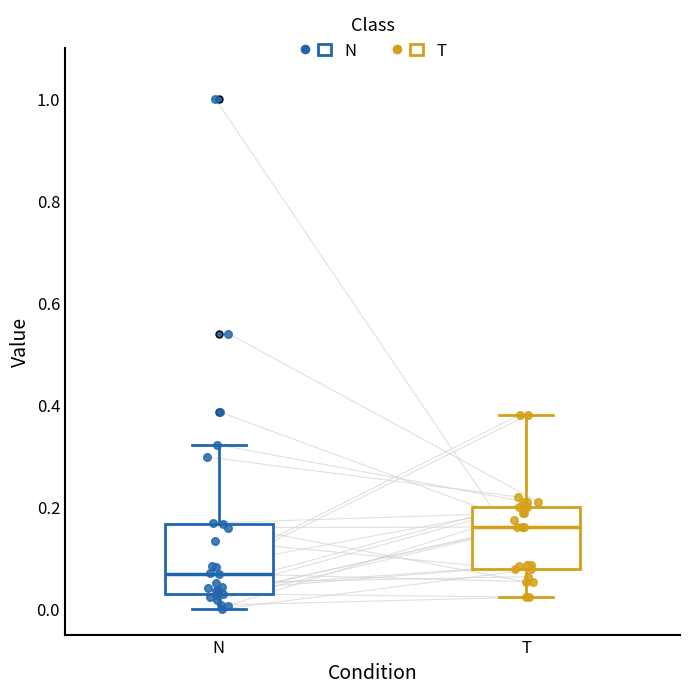

Reading left to right, transcribe this box plot: for each box, give where its median line is, the range the box spans, and where its two whiskers end, as read against the y-axis. The values are not printed on the chart, so give them approximately, as read against the axis.

N: median 0.06, box 0.04 to 0.16, whiskers 0.00 to 0.32
T: median 0.16, box 0.08 to 0.20, whiskers 0.02 to 0.38